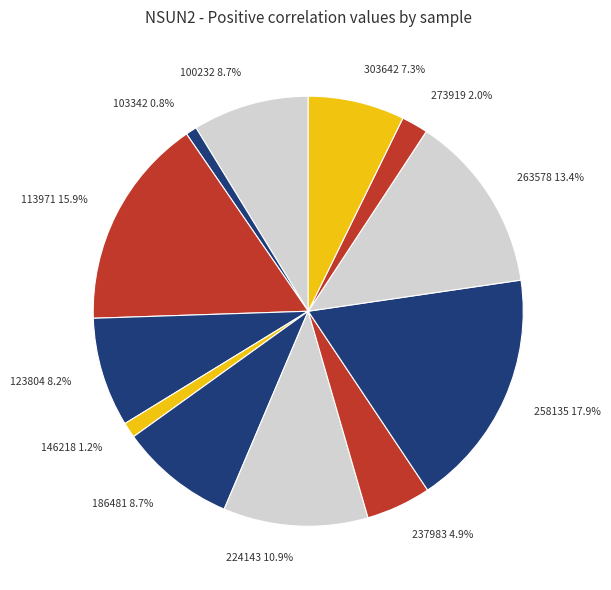

How many segments does this pie chart have?

12